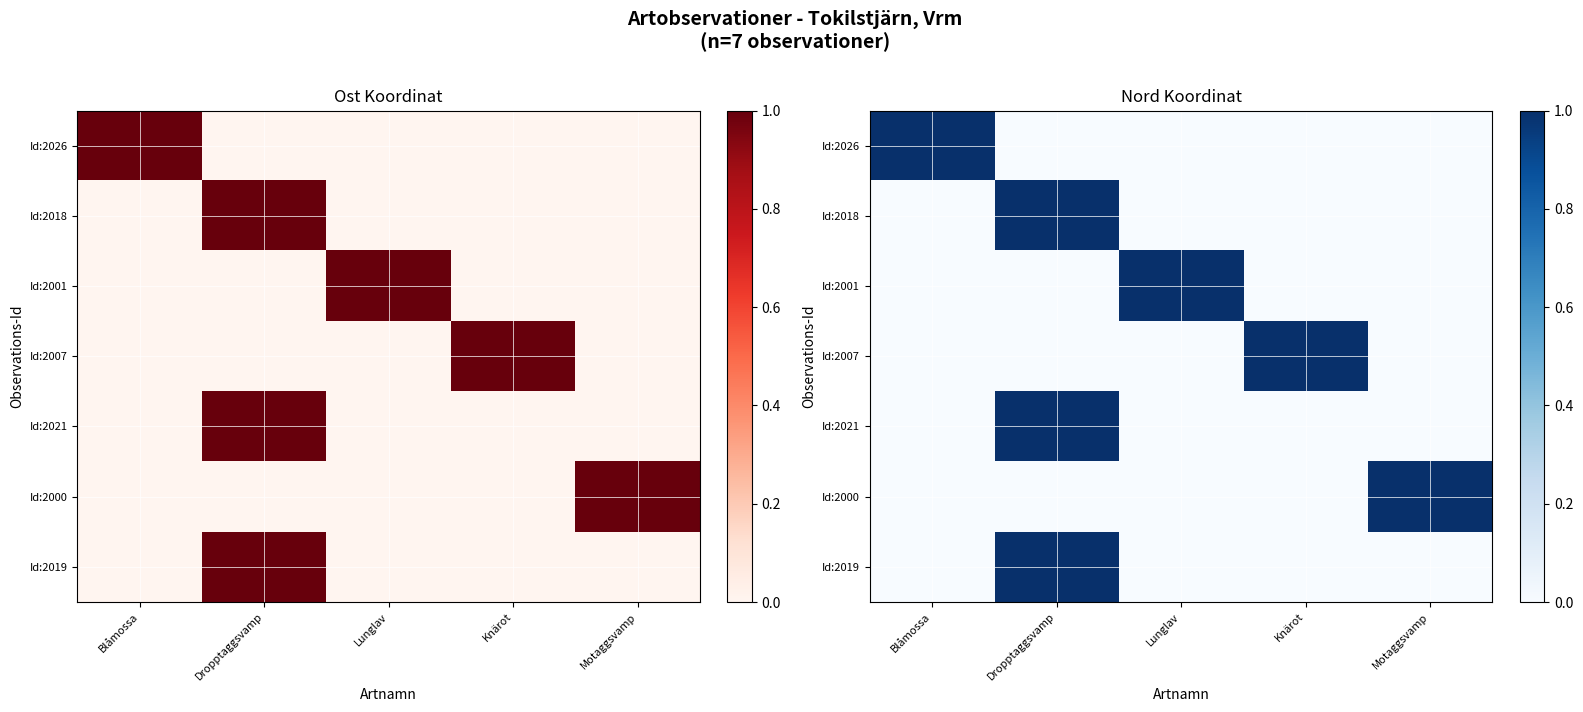

Which series has the largest total across all categories?

Id:2000